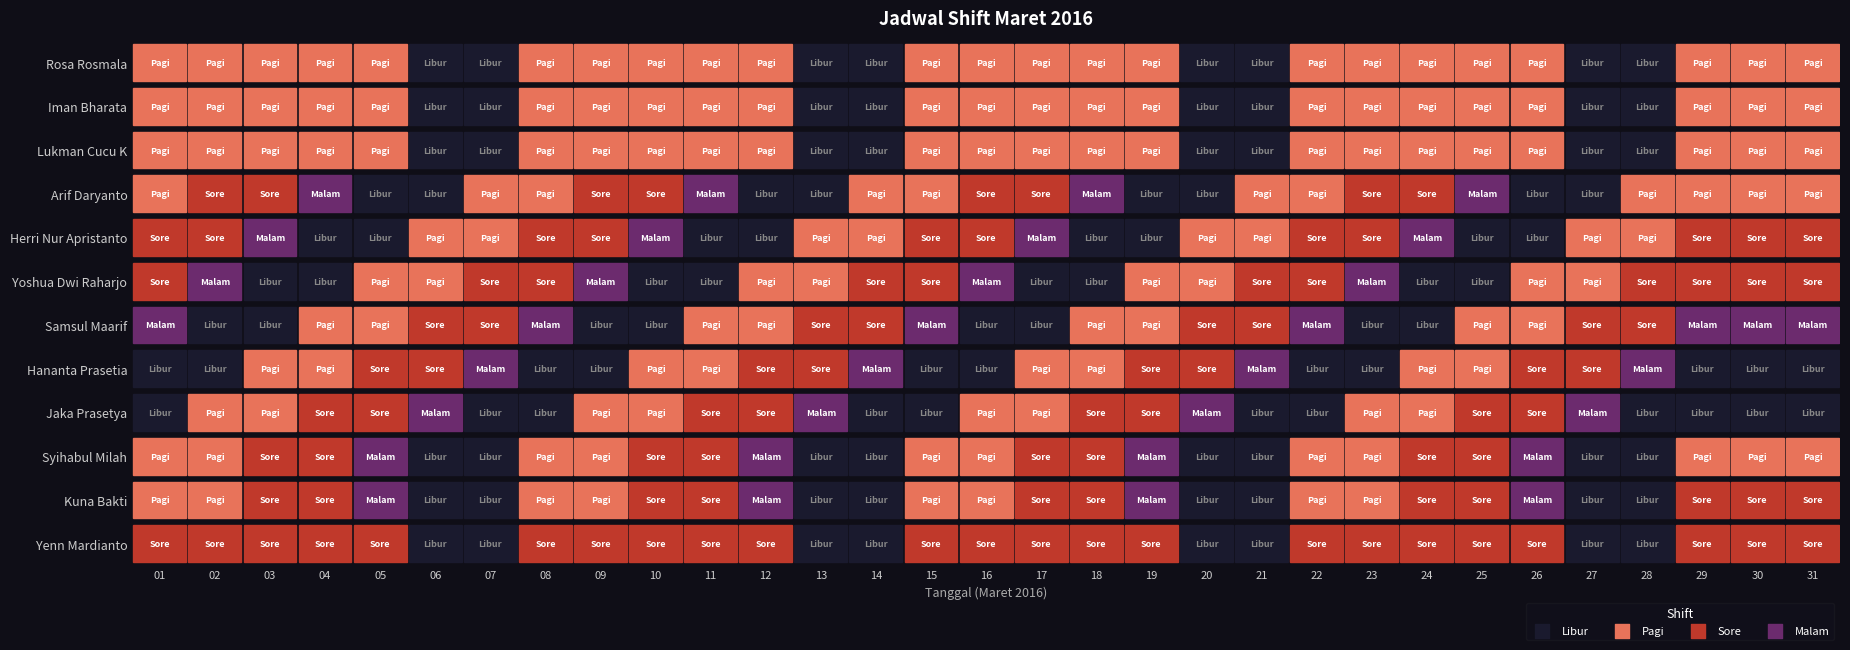

Which series changed the most between 15 and 29?

Kuna Bakti